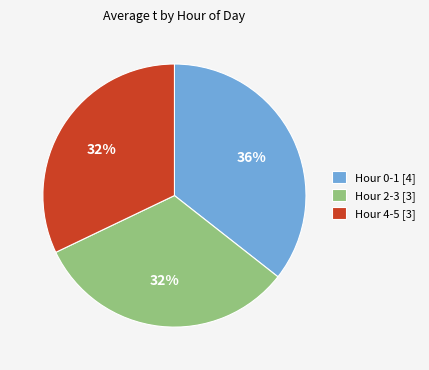

Count the number of slices in the pie.

3